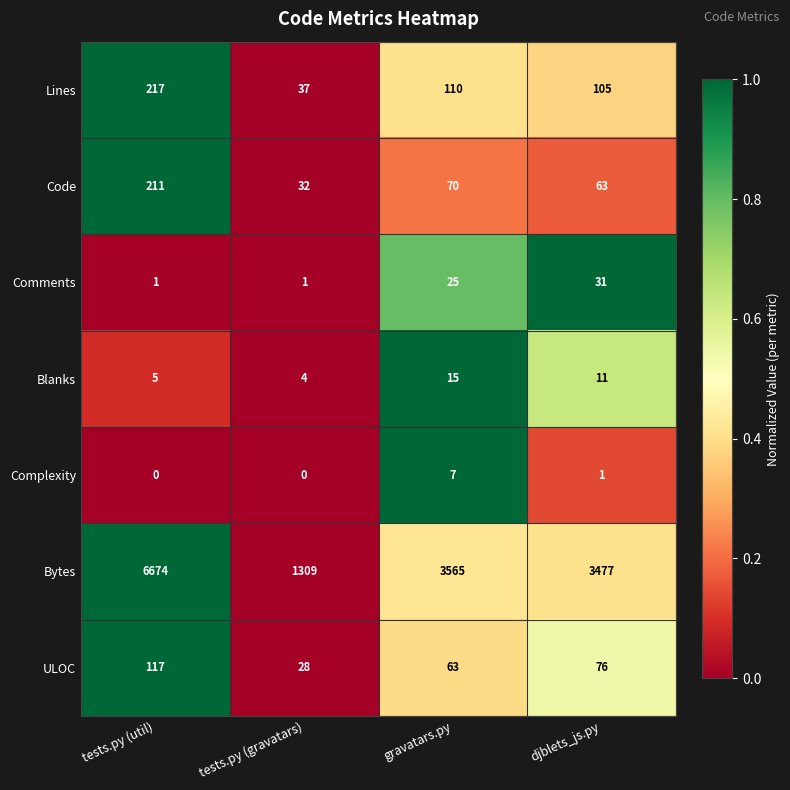

Count the number of data series in this chart.

7